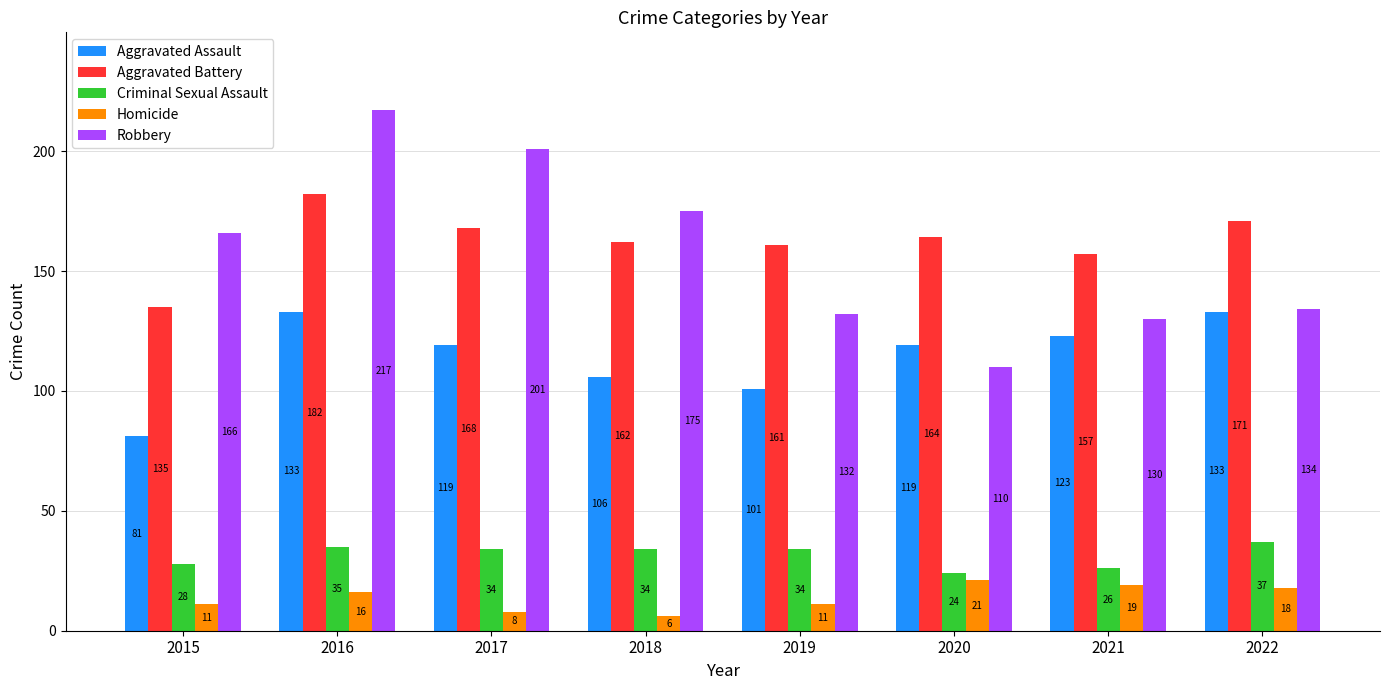

Is it true that Robbery equals 110 at 2020?

True